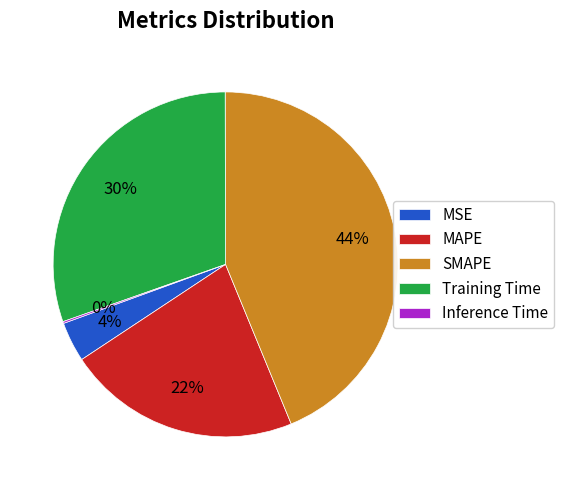

What percentage is the MAPE slice, to the nearest percent?

22%